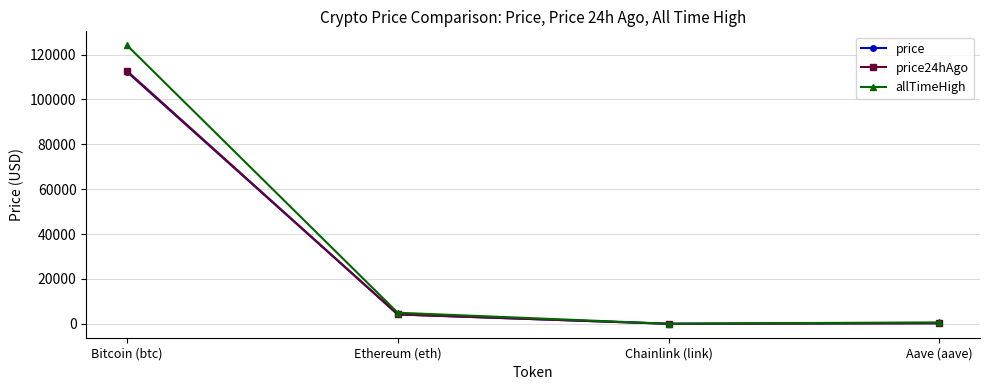

What are all the series names shown in the legend?

price, price24hAgo, allTimeHigh